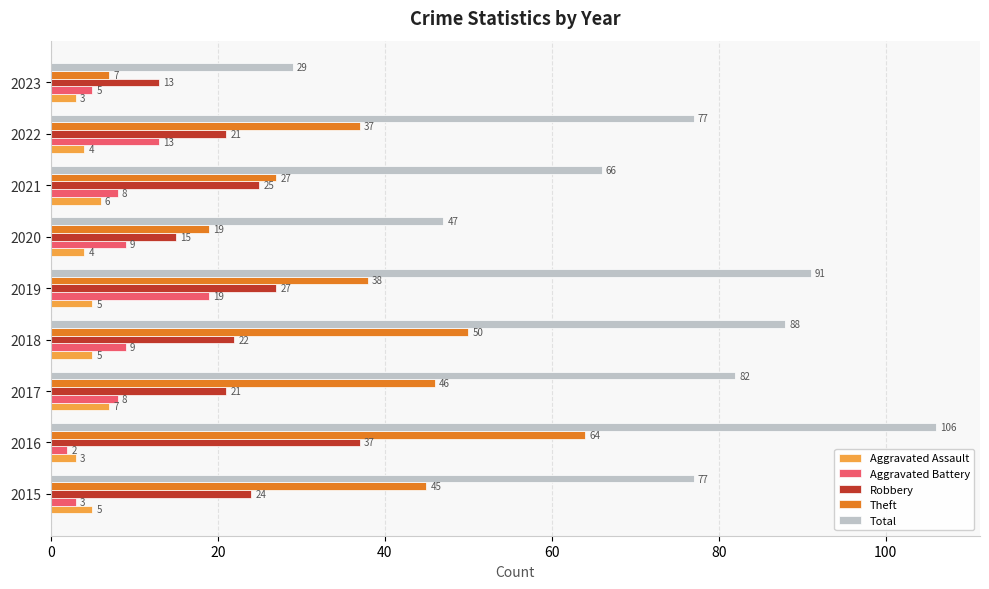

Which label corresponds to the smallest value in the chart?

2016